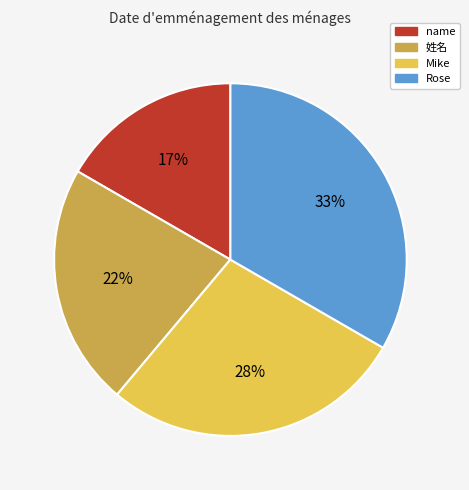

What is the ratio of the value at 姓名 to the value at Rose?

0.7